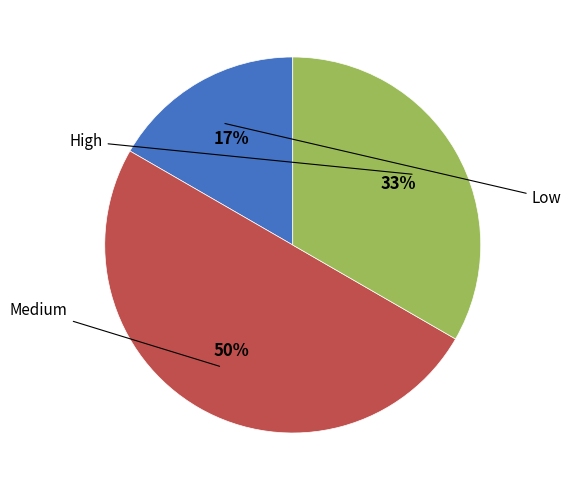

To the nearest percent, what is the average slice percentage?

33%